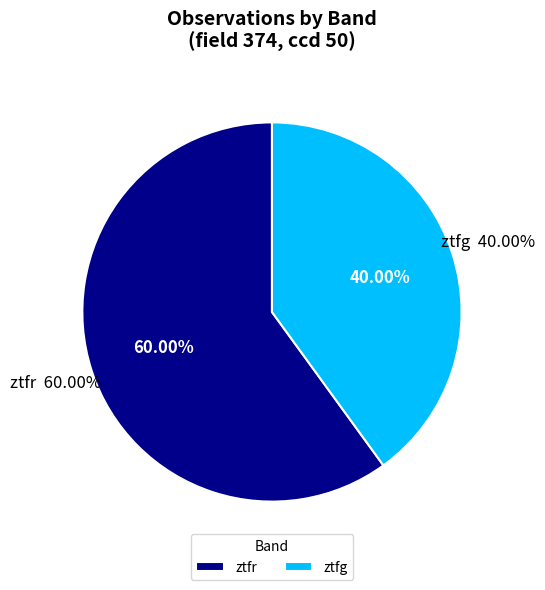

Count the number of slices in the pie.

2